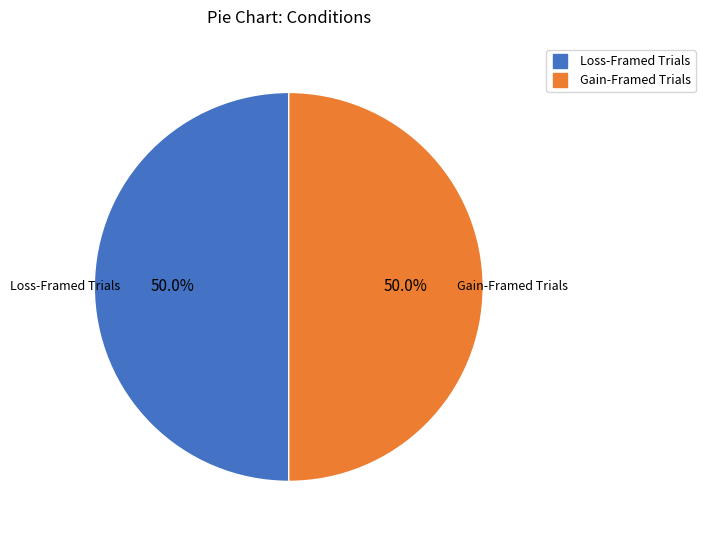

Rank the categories by value from lowest to highest.

Gain-Framed Trials.xlsx, Loss-Framed Trials.xlsx